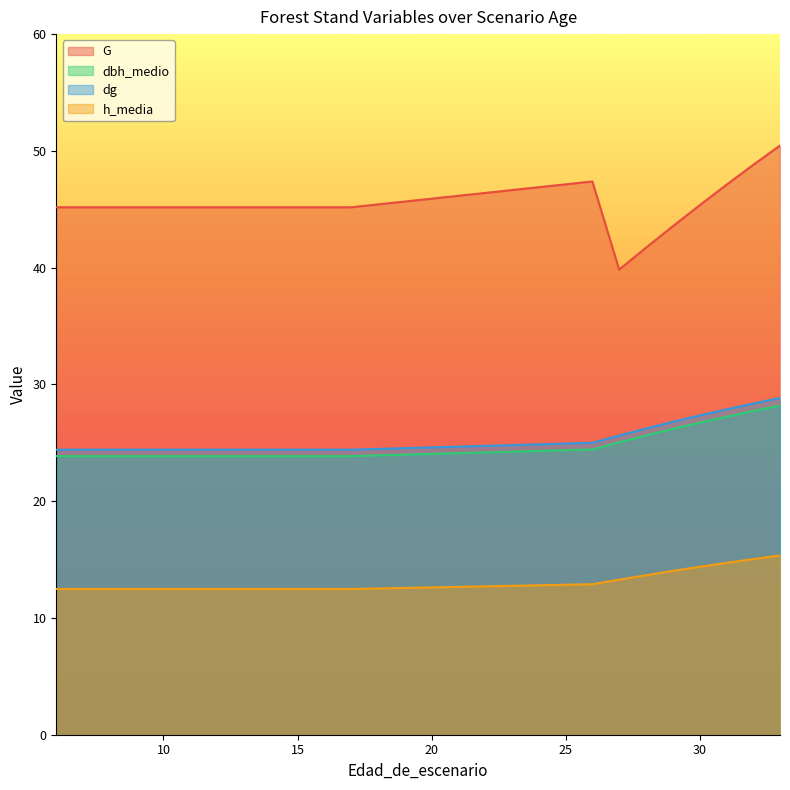

How many lines are shown in the chart?

4